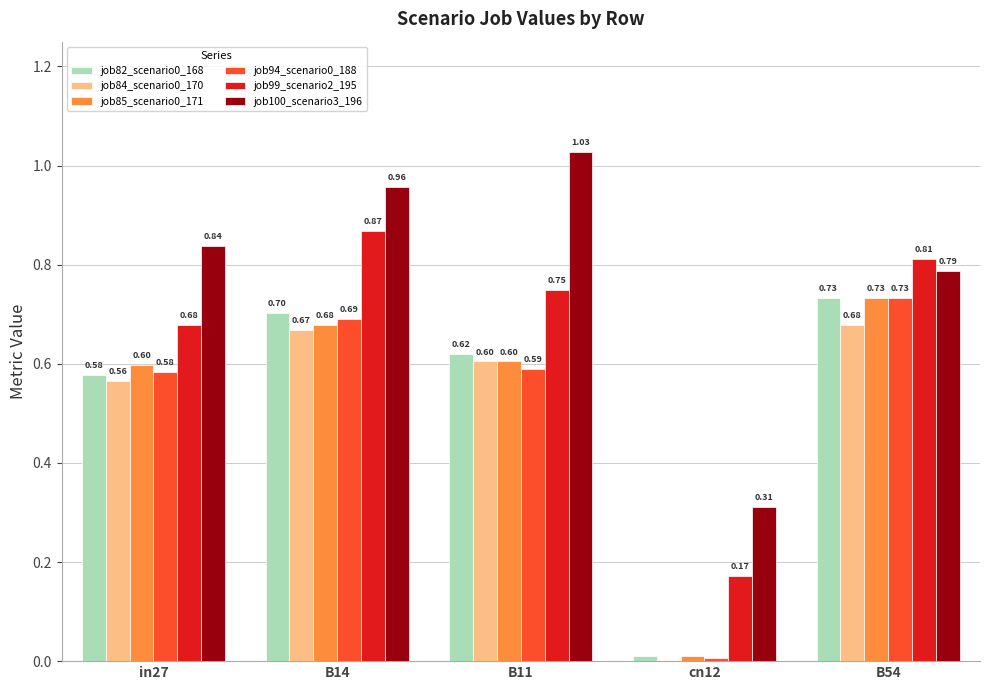

Are the bars horizontal?

No